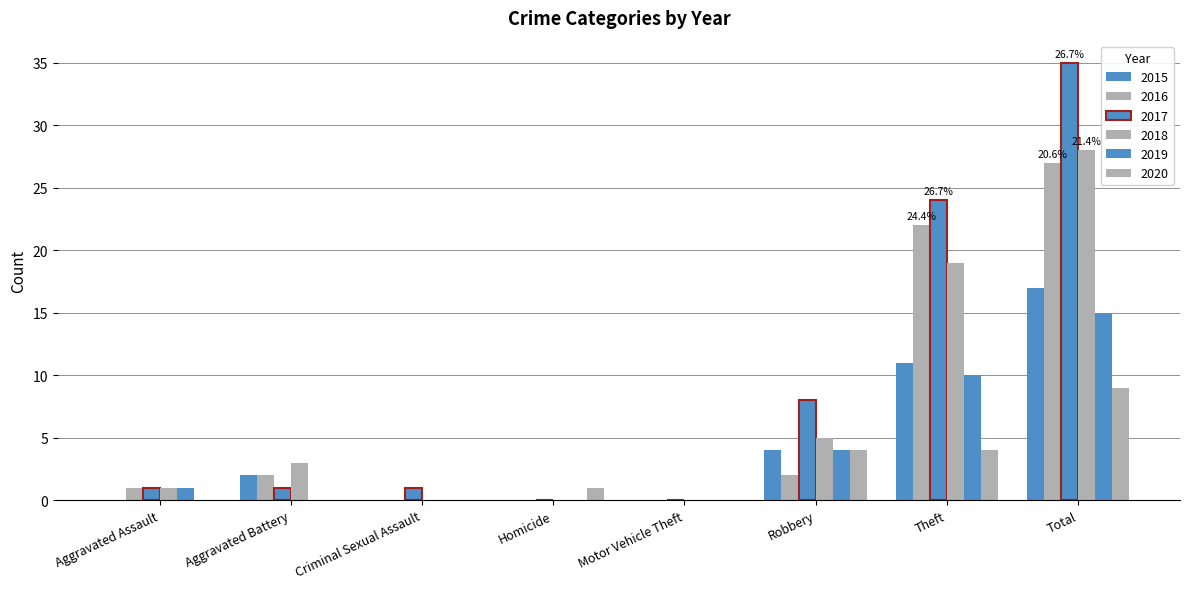

What is the spread (max minus min) of values at Theft?

20